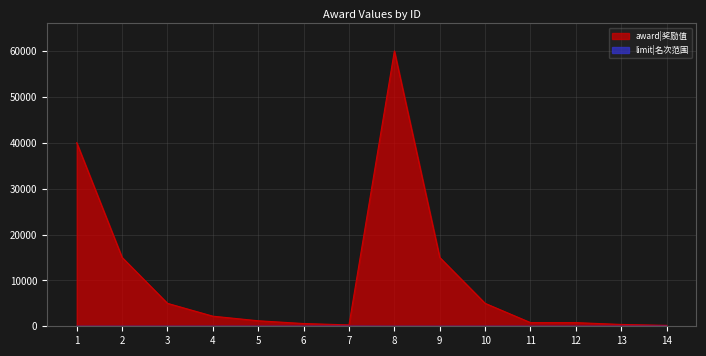

Reading left to right, what are all the values shown in this chart?

award|奖励值: 1=40000	2=15000	3=5000	4=2200	5=1200	6=600	7=300	8=60000	9=15000	10=5000	11=800	12=800	13=400	14=200
limit|名次范围: 1=1	2=2	3=3	4=6	5=10	6=15	7=20	8=1	9=2	10=3	11=6	12=10	13=15	14=20